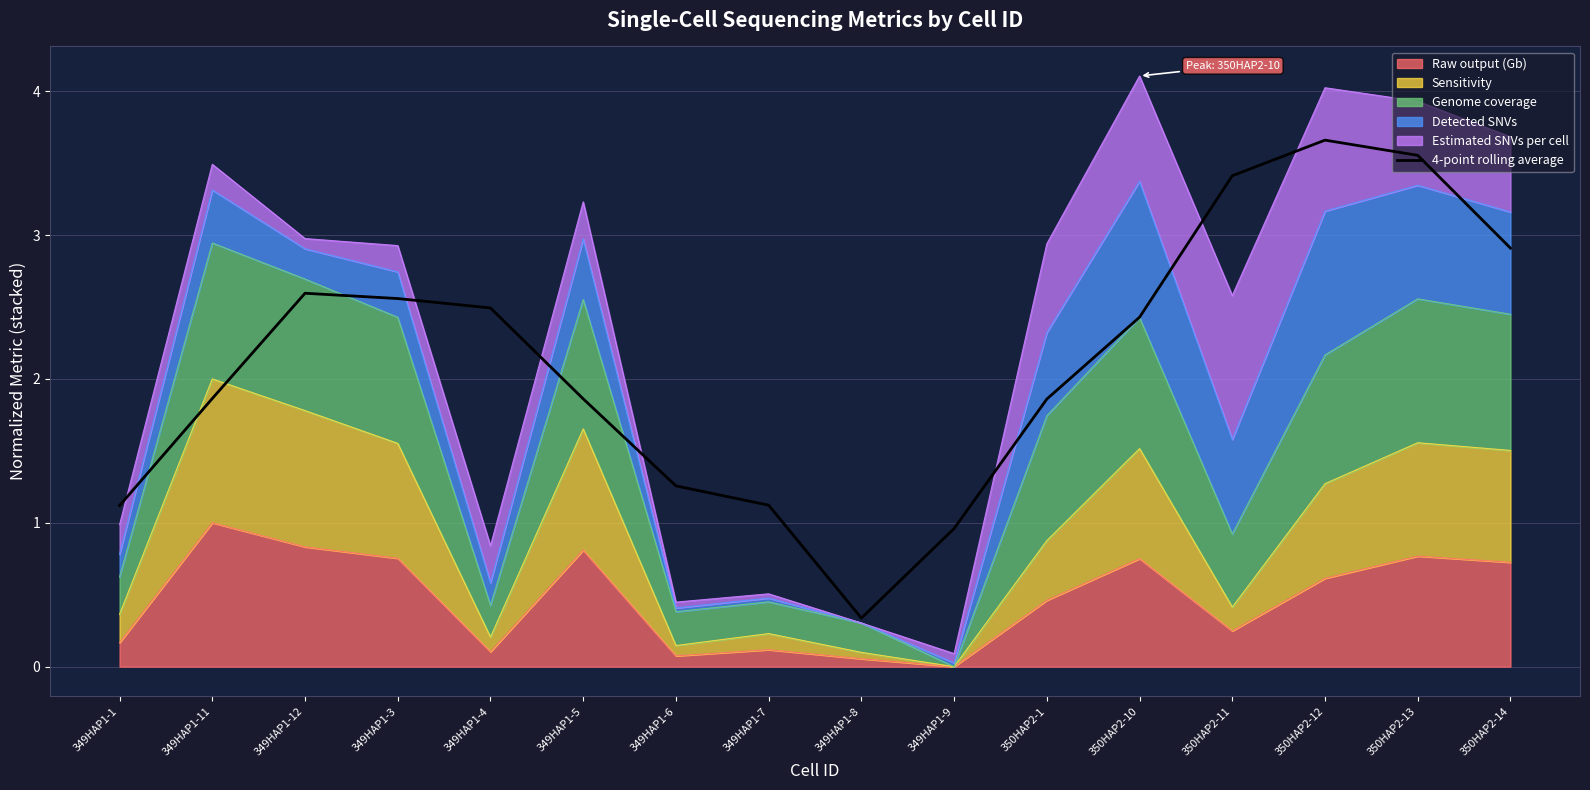

Reading right to left, what are all the values shown in this chart?

350HAP2-14=2.9	350HAP2-13=3.6	350HAP2-12=3.7	350HAP2-11=3.4	350HAP2-10=2.4	350HAP2-1=1.9	349HAP1-9=1.0	349HAP1-8=0.3	349HAP1-7=1.1	349HAP1-6=1.3	349HAP1-5=1.9	349HAP1-4=2.5	349HAP1-3=2.6	349HAP1-12=2.6	349HAP1-11=1.9	349HAP1-1=1.1